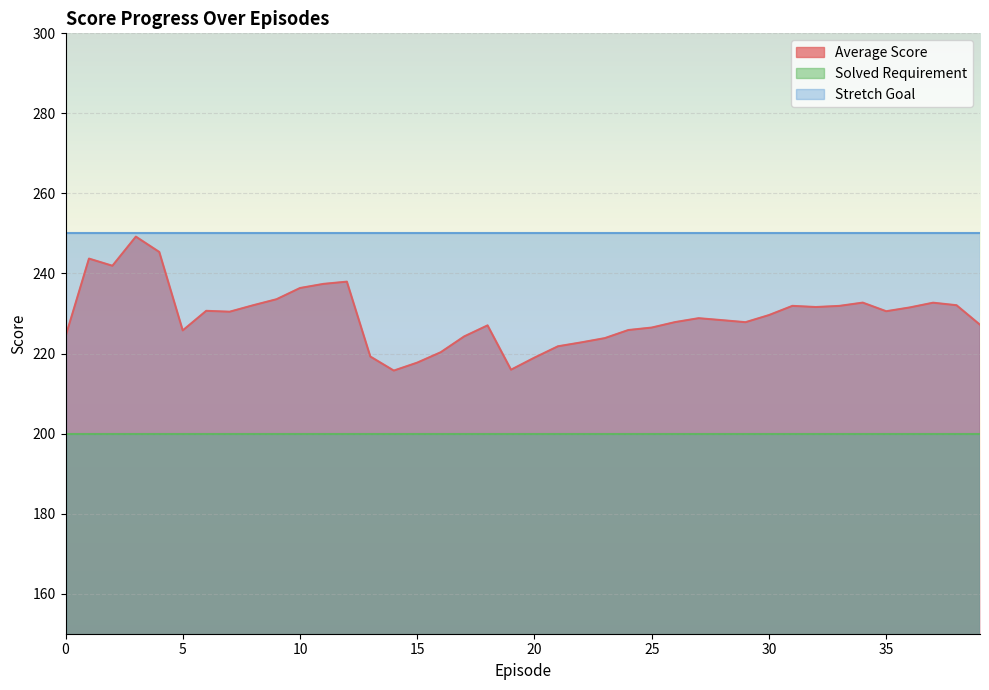

Reading right to left, what are all the values shown in this chart?

Average Score: 39=227.2	38=232.1	37=232.7	36=231.5	35=230.6	34=232.7	33=231.9	32=231.6	31=231.9	30=229.6	29=227.8	28=228.3	27=228.8	26=227.9	25=226.5	24=225.9	23=223.8	22=222.8	21=221.8	20=219.0	19=216.0	18=227.0	17=224.3	16=220.3	15=217.7	14=215.7	13=219.2	12=238.0	11=237.4	10=236.4	9=233.6	8=232.1	7=230.4	6=230.7	5=225.8	4=245.4	3=249.2	2=241.9	1=243.7	0=224.2
Solved Requirement: 39=200.0	38=200.0	37=200.0	36=200.0	35=200.0	34=200.0	33=200.0	32=200.0	31=200.0	30=200.0	29=200.0	28=200.0	27=200.0	26=200.0	25=200.0	24=200.0	23=200.0	22=200.0	21=200.0	20=200.0	19=200.0	18=200.0	17=200.0	16=200.0	15=200.0	14=200.0	13=200.0	12=200.0	11=200.0	10=200.0	9=200.0	8=200.0	7=200.0	6=200.0	5=200.0	4=200.0	3=200.0	2=200.0	1=200.0	0=200.0
Stretch Goal: 39=250.0	38=250.0	37=250.0	36=250.0	35=250.0	34=250.0	33=250.0	32=250.0	31=250.0	30=250.0	29=250.0	28=250.0	27=250.0	26=250.0	25=250.0	24=250.0	23=250.0	22=250.0	21=250.0	20=250.0	19=250.0	18=250.0	17=250.0	16=250.0	15=250.0	14=250.0	13=250.0	12=250.0	11=250.0	10=250.0	9=250.0	8=250.0	7=250.0	6=250.0	5=250.0	4=250.0	3=250.0	2=250.0	1=250.0	0=250.0